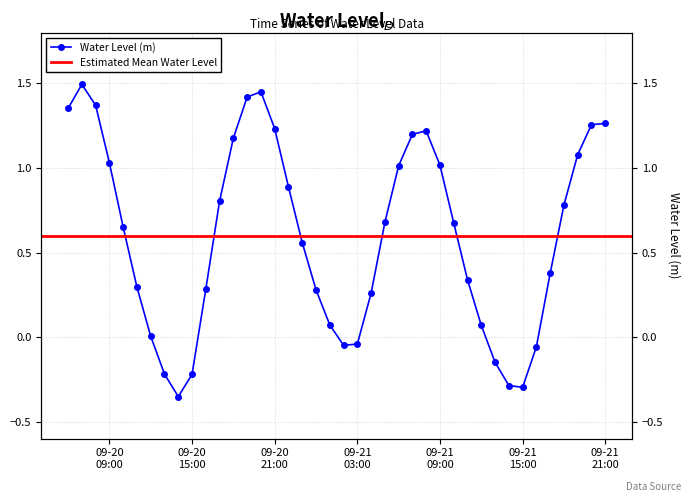

What position from the right is 2023-09-20 23:00:00?

23